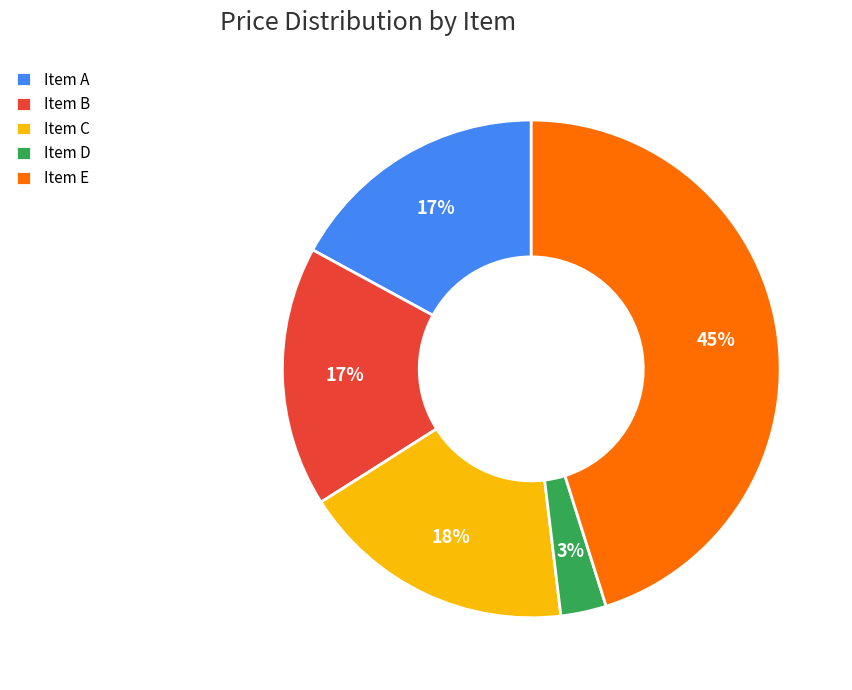

The Item E slice represents 58% of the pie. True or false?

False